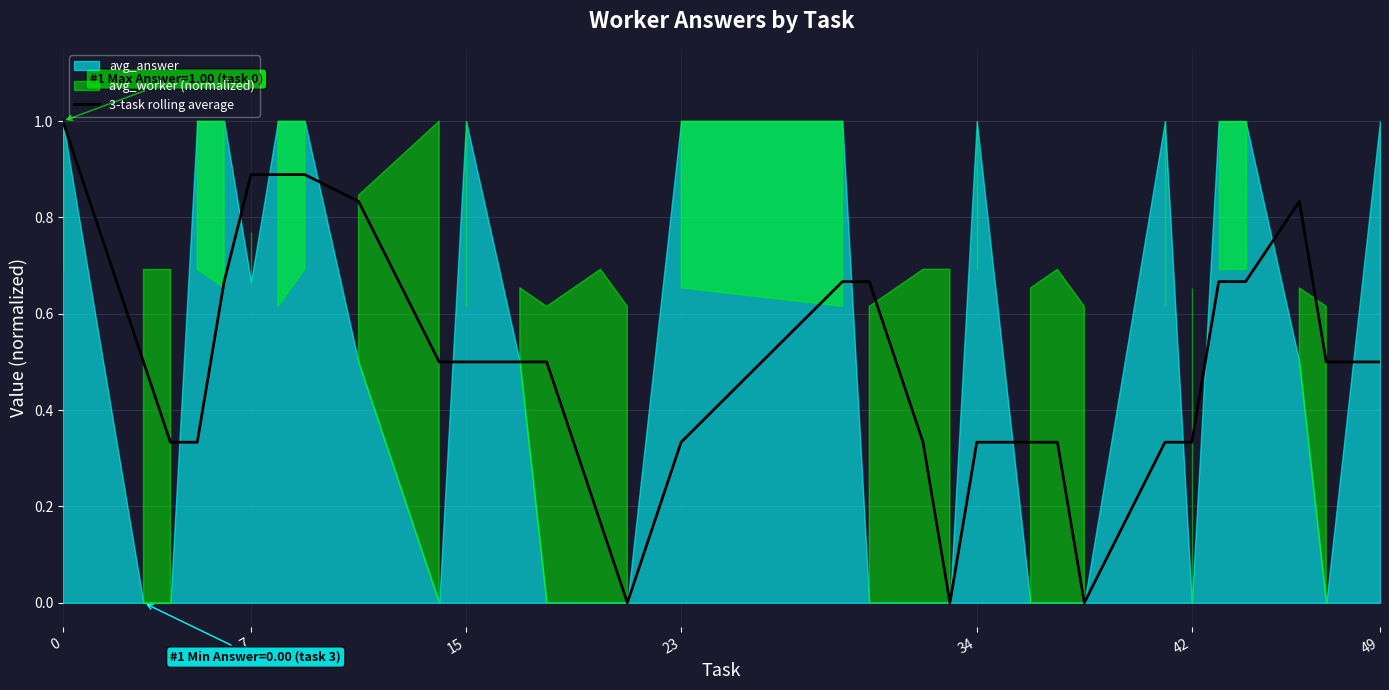

The value at 8 is 1.5. True or false?

False